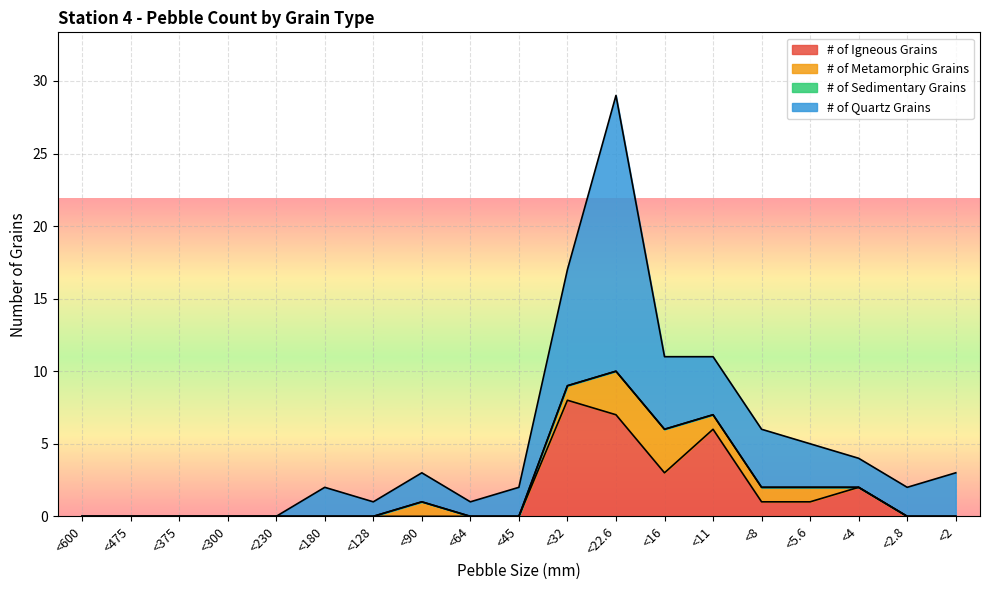

At which label does # of Quartz Grains reach its minimum?

<600